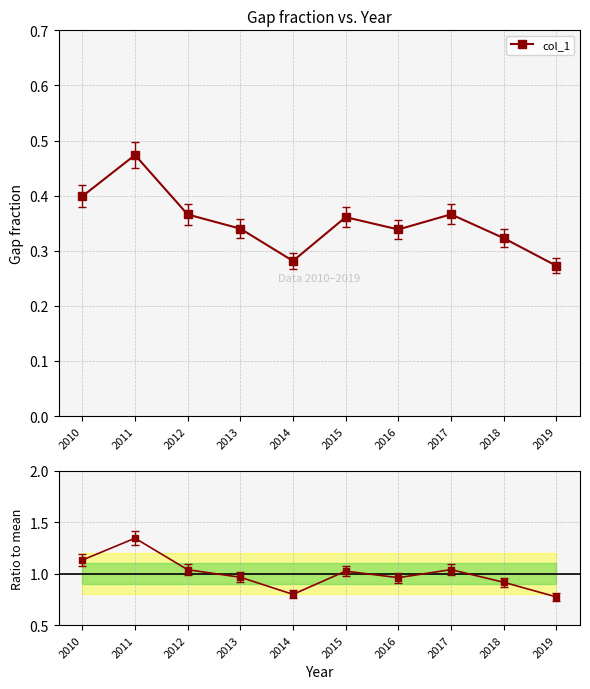

In col_1, how many points are higher than both neighbors (excluding endpoints)?

3